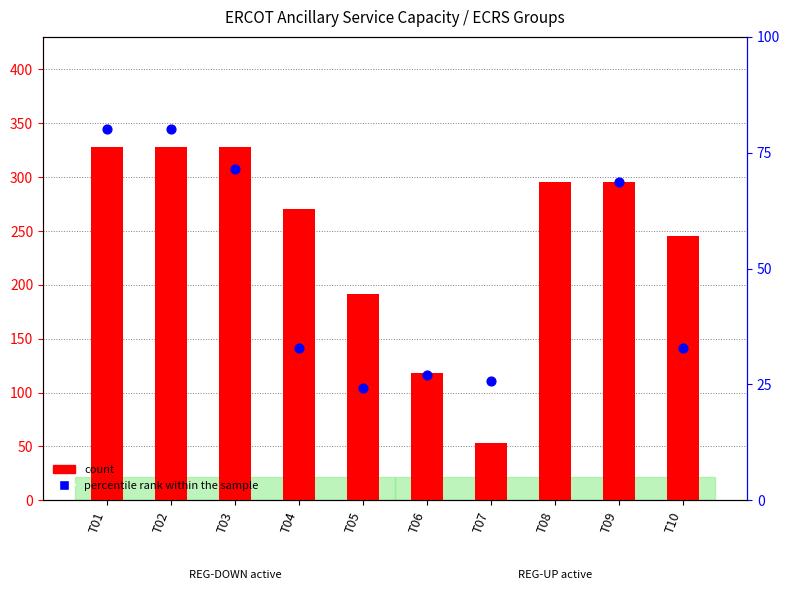

At how many categories does at least one series exceed -709?

10